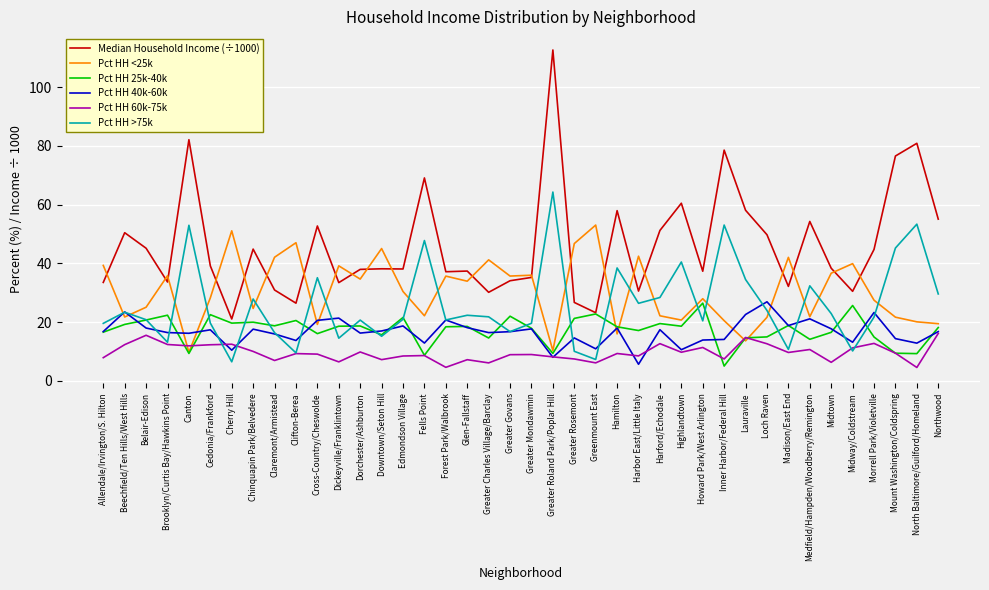

Where does the Median Household Income (÷1000) series first go above 38?

Beechfield/Ten Hills/West Hills